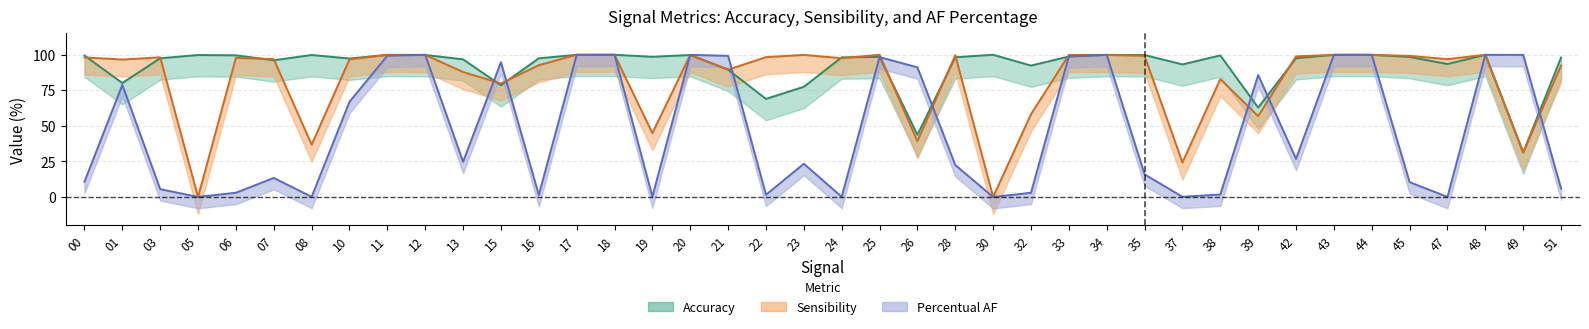

What is the total value across all series at 33?

297.6